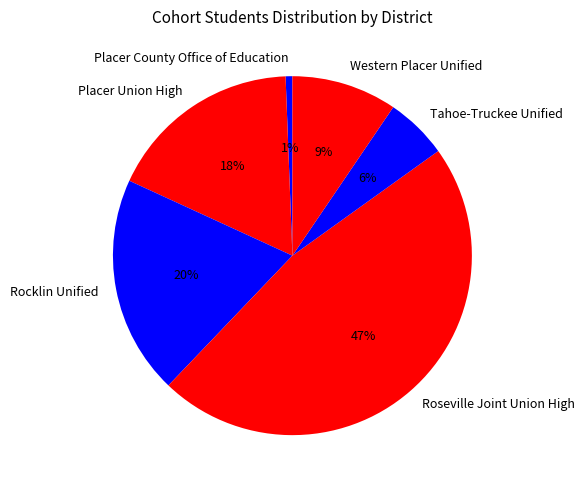

What is the largest slice in the pie chart?

Roseville Joint Union High